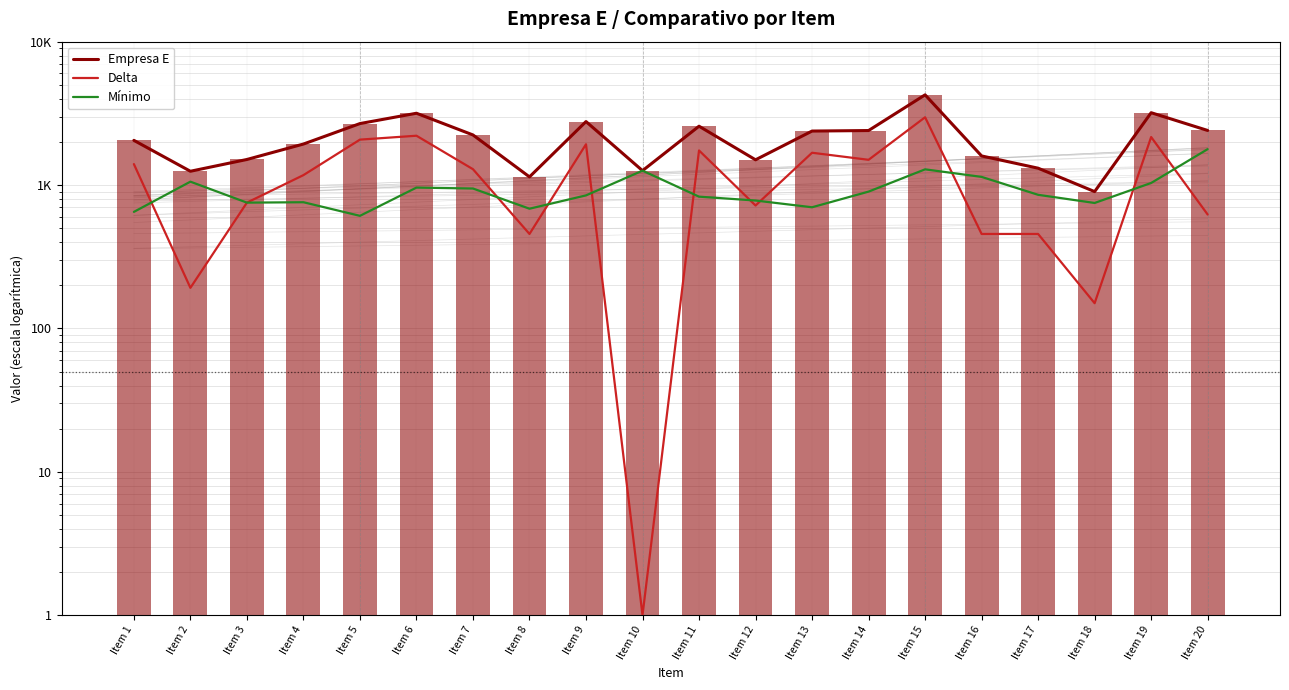

Rank the series by their maximum value, from highest to lowest.

Empresa E, Delta, Mínimo